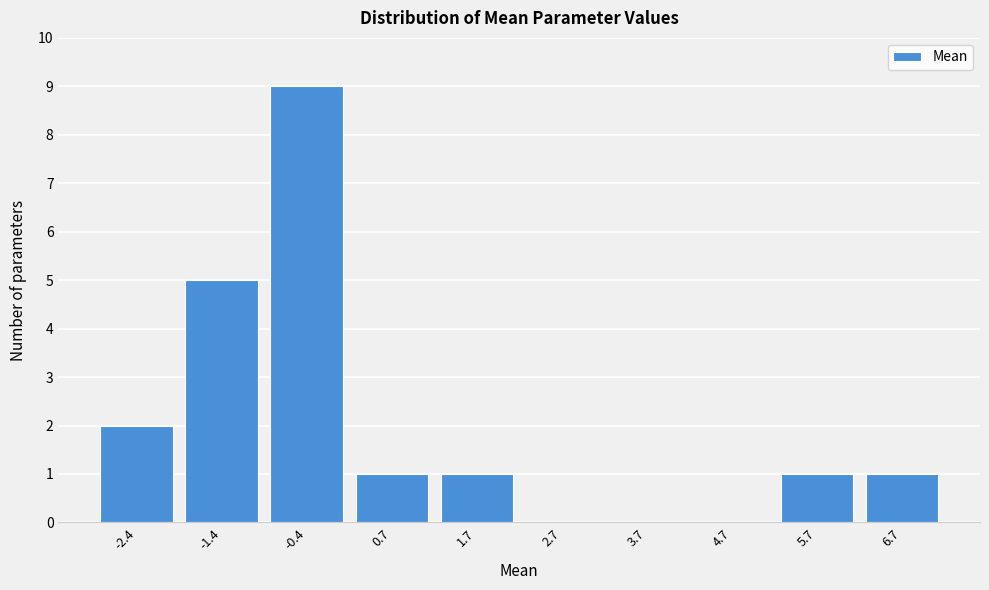

Reading left to right, what are all the values shown in this chart?

-2.4=2	-1.4=5	-0.4=9	0.7=1	1.7=1	2.7=0	3.7=0	4.7=0	5.7=1	6.7=1